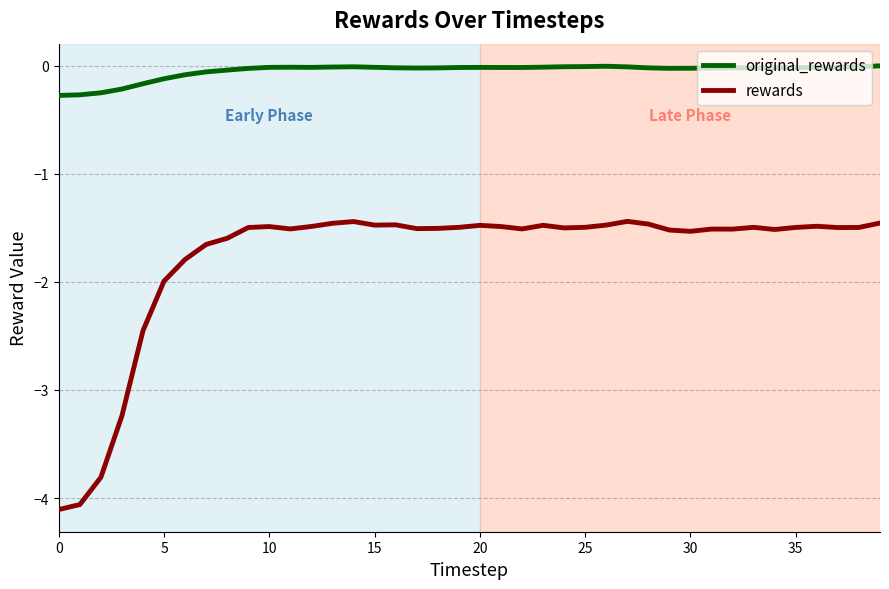

What is the difference between the maximum and second lowest values in the rewards series?

2.6